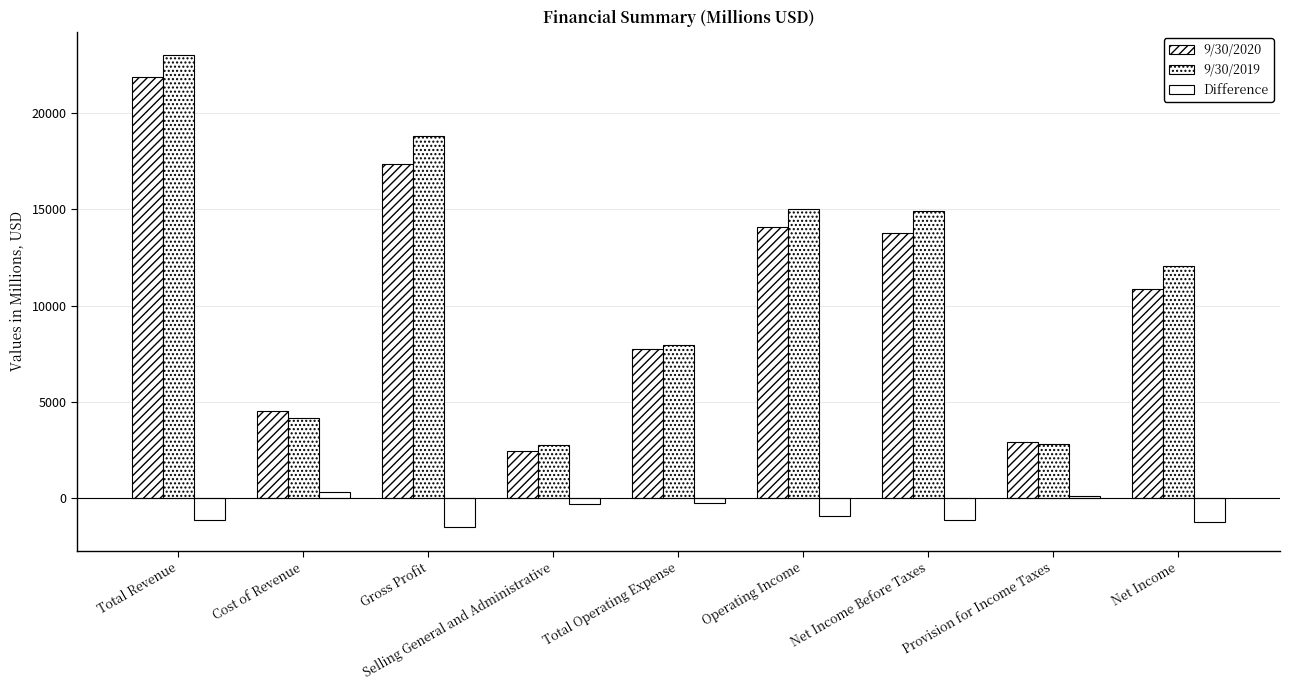

What is the label of the 5th bar from the right?

Total Operating Expense